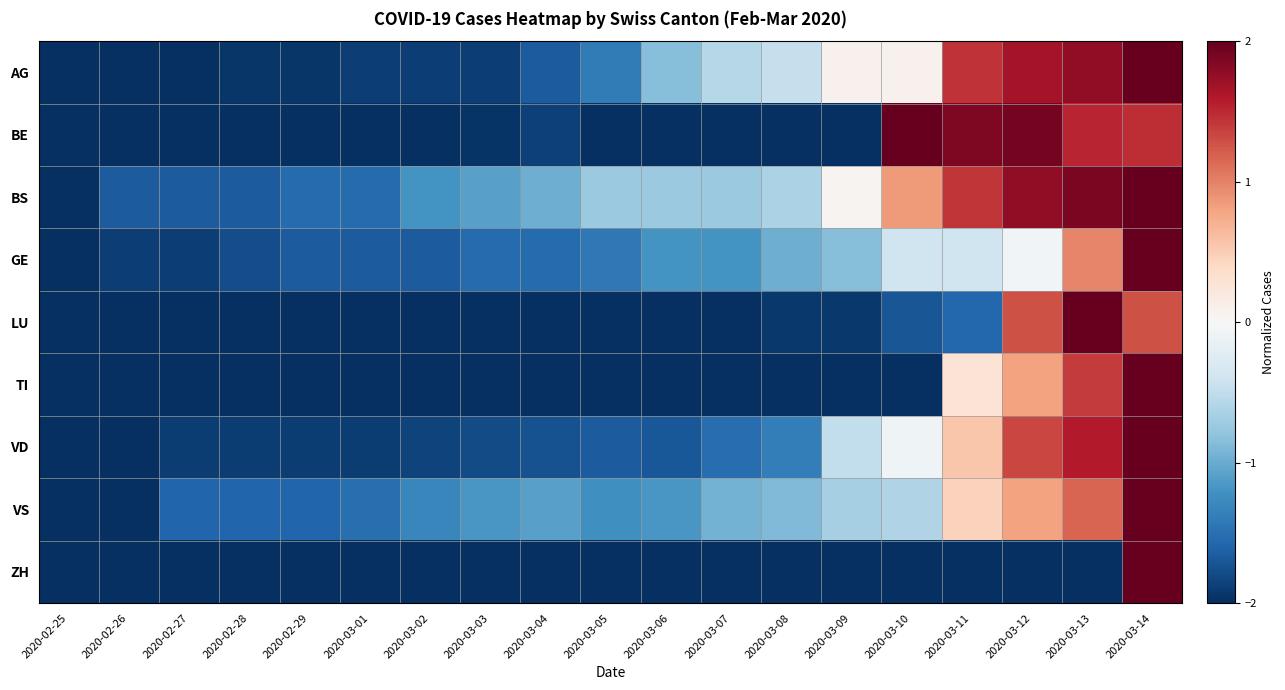

Reading right to left, extract all data points from this chart.

AG: 2020-03-14=2.0	2020-03-13=1.8	2020-03-12=1.7	2020-03-11=1.5	2020-03-10=0.1	2020-03-09=0.1	2020-03-08=-0.5	2020-03-07=-0.6	2020-03-06=-0.8	2020-03-05=-1.4	2020-03-04=-1.7	2020-03-03=-1.9	2020-03-02=-1.9	2020-03-01=-1.9	2020-02-29=-1.9	2020-02-28=-1.9	2020-02-27=-2.0	2020-02-26=-2.0	2020-02-25=-2.0
BE: 2020-03-14=1.5	2020-03-13=1.5	2020-03-12=1.9	2020-03-11=1.9	2020-03-10=2.0	2020-03-09=-2.0	2020-03-08=-2.0	2020-03-07=-2.0	2020-03-06=-2.0	2020-03-05=-2.0	2020-03-04=-1.9	2020-03-03=-2.0	2020-03-02=-2.0	2020-03-01=-2.0	2020-02-29=-2.0	2020-02-28=-2.0	2020-02-27=-2.0	2020-02-26=-2.0	2020-02-25=-2.0
BS: 2020-03-14=2.0	2020-03-13=1.9	2020-03-12=1.8	2020-03-11=1.4	2020-03-10=0.9	2020-03-09=0.1	2020-03-08=-0.6	2020-03-07=-0.7	2020-03-06=-0.7	2020-03-05=-0.7	2020-03-04=-1.0	2020-03-03=-1.1	2020-03-02=-1.2	2020-03-01=-1.5	2020-02-29=-1.5	2020-02-28=-1.7	2020-02-27=-1.7	2020-02-26=-1.7	2020-02-25=-2.0
GE: 2020-03-14=2.0	2020-03-13=1.0	2020-03-12=-0.1	2020-03-11=-0.4	2020-03-10=-0.4	2020-03-09=-0.9	2020-03-08=-1.0	2020-03-07=-1.2	2020-03-06=-1.2	2020-03-05=-1.4	2020-03-04=-1.5	2020-03-03=-1.5	2020-03-02=-1.7	2020-03-01=-1.7	2020-02-29=-1.7	2020-02-28=-1.8	2020-02-27=-1.9	2020-02-26=-1.9	2020-02-25=-2.0
LU: 2020-03-14=1.3	2020-03-13=2.0	2020-03-12=1.3	2020-03-11=-1.6	2020-03-10=-1.7	2020-03-09=-1.9	2020-03-08=-1.9	2020-03-07=-2.0	2020-03-06=-2.0	2020-03-05=-2.0	2020-03-04=-2.0	2020-03-03=-2.0	2020-03-02=-2.0	2020-03-01=-2.0	2020-02-29=-2.0	2020-02-28=-2.0	2020-02-27=-2.0	2020-02-26=-2.0	2020-02-25=-2.0
TI: 2020-03-14=2.0	2020-03-13=1.4	2020-03-12=0.8	2020-03-11=0.3	2020-03-10=-2.0	2020-03-09=-2.0	2020-03-08=-2.0	2020-03-07=-2.0	2020-03-06=-2.0	2020-03-05=-2.0	2020-03-04=-2.0	2020-03-03=-2.0	2020-03-02=-2.0	2020-03-01=-2.0	2020-02-29=-2.0	2020-02-28=-2.0	2020-02-27=-2.0	2020-02-26=-2.0	2020-02-25=-2.0
VD: 2020-03-14=2.0	2020-03-13=1.6	2020-03-12=1.3	2020-03-11=0.5	2020-03-10=-0.1	2020-03-09=-0.5	2020-03-08=-1.4	2020-03-07=-1.5	2020-03-06=-1.7	2020-03-05=-1.7	2020-03-04=-1.7	2020-03-03=-1.8	2020-03-02=-1.8	2020-03-01=-1.9	2020-02-29=-1.9	2020-02-28=-1.9	2020-02-27=-1.9	2020-02-26=-2.0	2020-02-25=-2.0
VS: 2020-03-14=2.0	2020-03-13=1.2	2020-03-12=0.8	2020-03-11=0.5	2020-03-10=-0.6	2020-03-09=-0.7	2020-03-08=-0.9	2020-03-07=-0.9	2020-03-06=-1.2	2020-03-05=-1.2	2020-03-04=-1.1	2020-03-03=-1.2	2020-03-02=-1.3	2020-03-01=-1.5	2020-02-29=-1.6	2020-02-28=-1.6	2020-02-27=-1.6	2020-02-26=-2.0	2020-02-25=-2.0
ZH: 2020-03-14=2.0	2020-03-13=-2.0	2020-03-12=-2.0	2020-03-11=-2.0	2020-03-10=-2.0	2020-03-09=-2.0	2020-03-08=-2.0	2020-03-07=-2.0	2020-03-06=-2.0	2020-03-05=-2.0	2020-03-04=-2.0	2020-03-03=-2.0	2020-03-02=-2.0	2020-03-01=-2.0	2020-02-29=-2.0	2020-02-28=-2.0	2020-02-27=-2.0	2020-02-26=-2.0	2020-02-25=-2.0